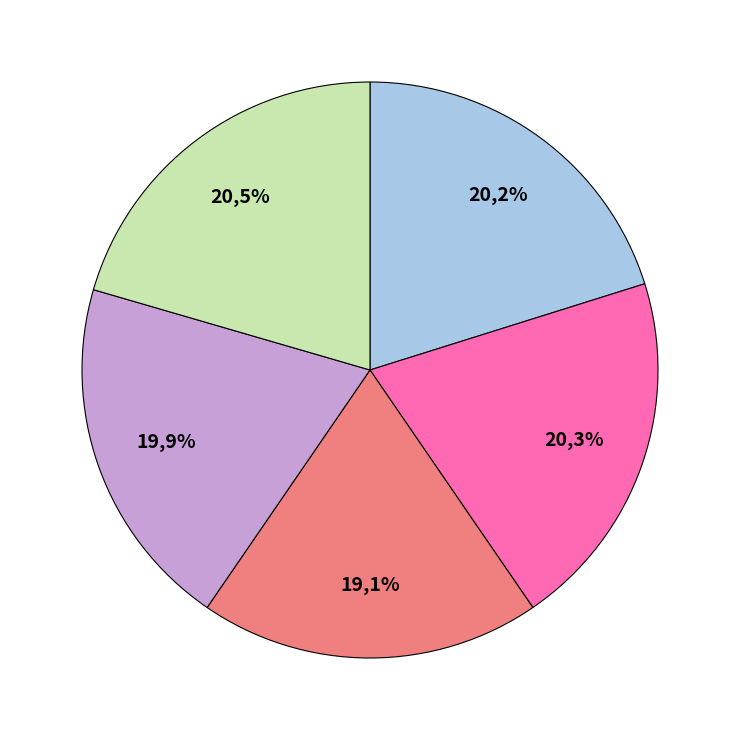

True or false: Rafael accounts for 20% of the total.

True